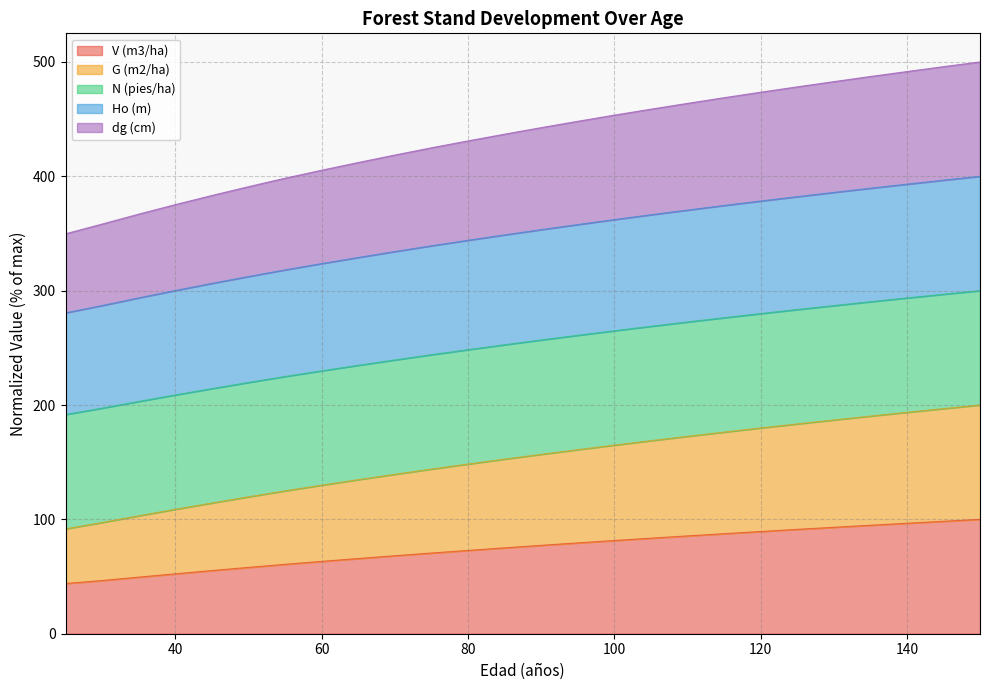

Is the value of V (m3/ha) at 40 greater than the value of Ho (m) at 90?

No